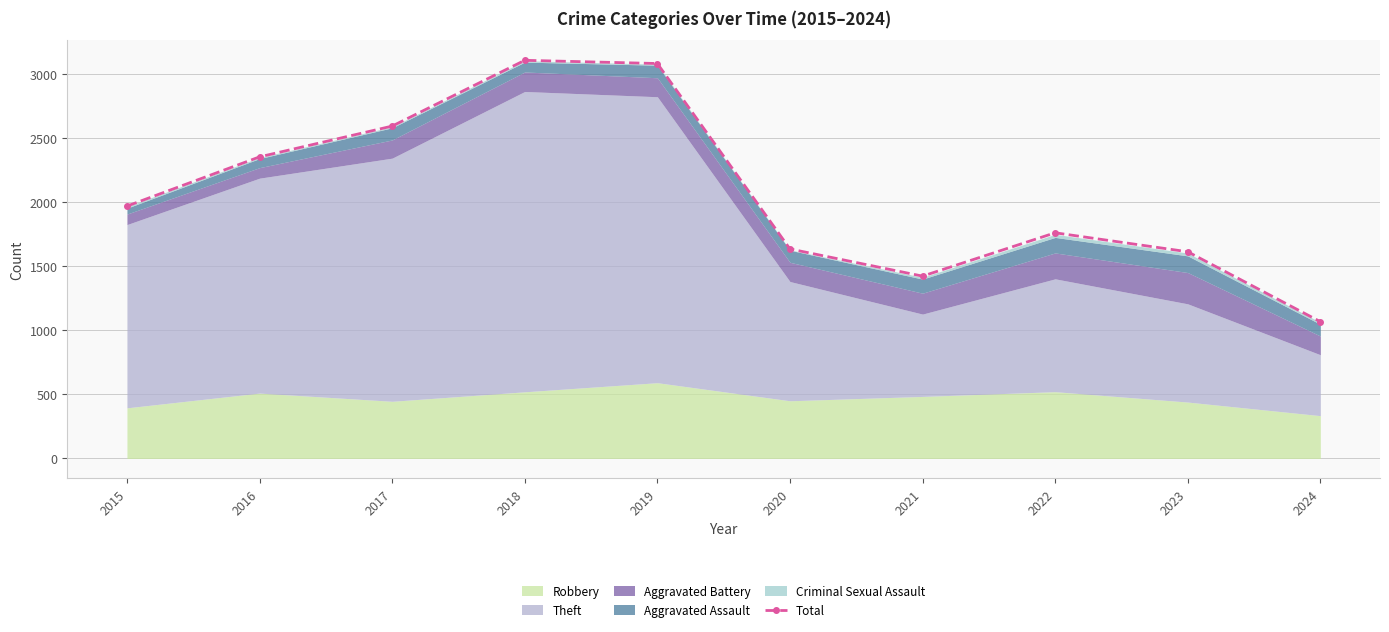

What is the minimum value shown in the chart?

1067